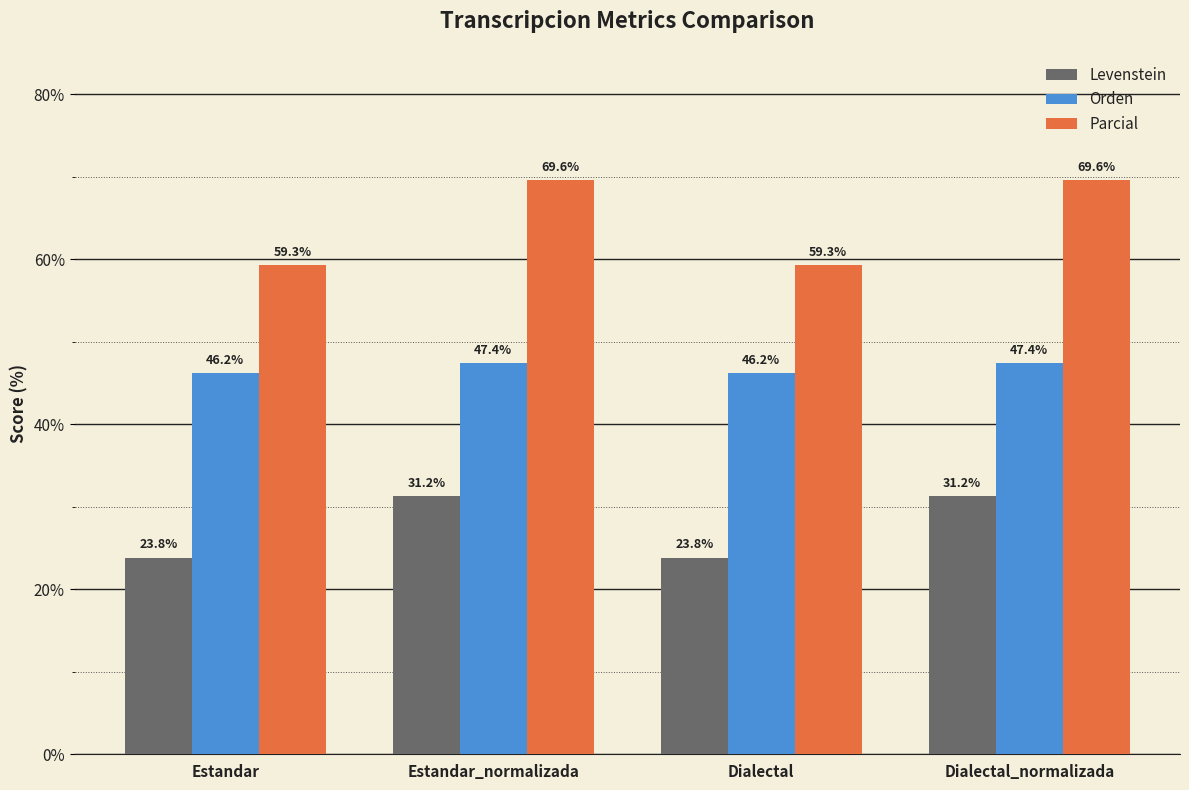

At how many categories does at least one series exceed 36?

4